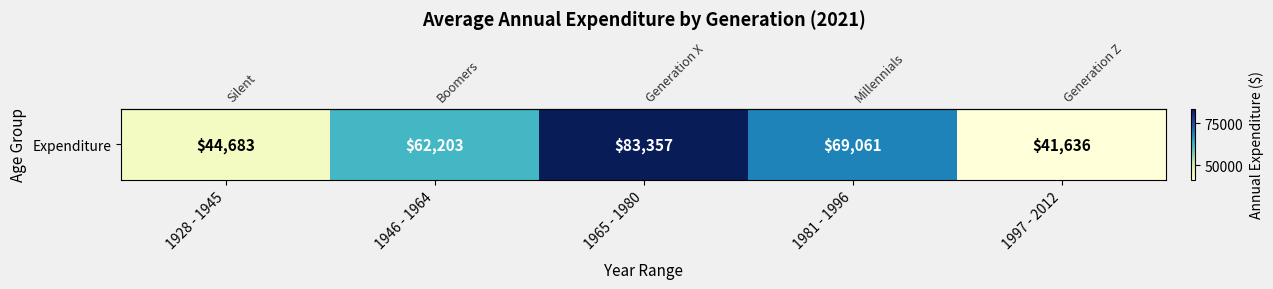

At which category does the chart reach its peak across all series?

1965 - 1980